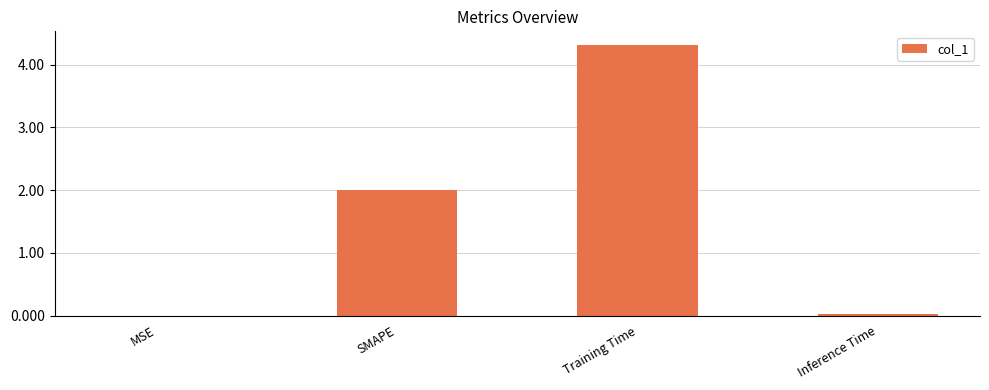

What is the change in value from SMAPE to Training Time?

+2.3